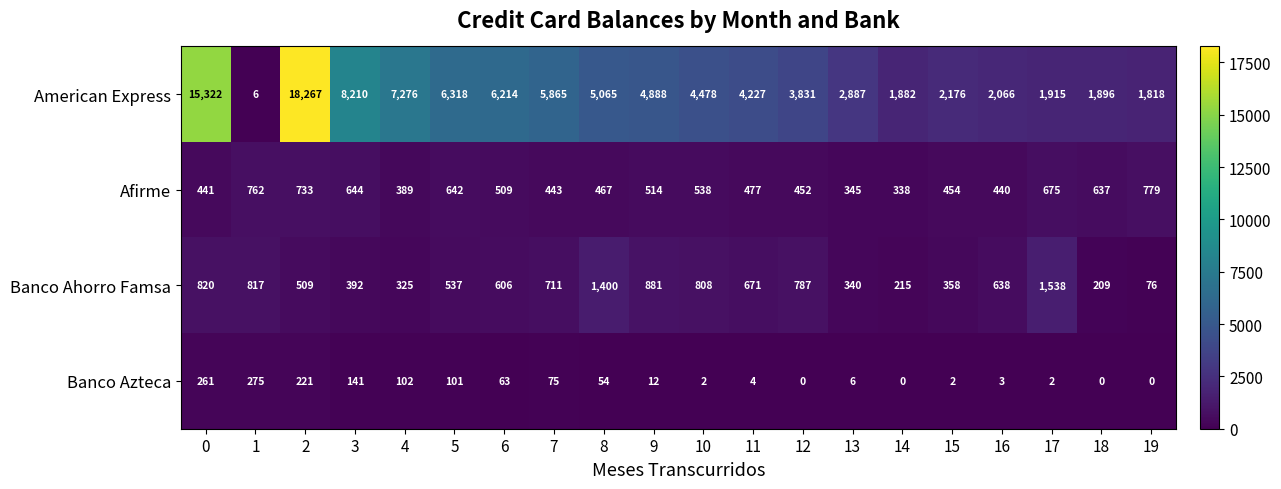

Rank the series at 9 from lowest to highest value.

Banco Azteca, Afirme, Banco Ahorro Famsa, American Express